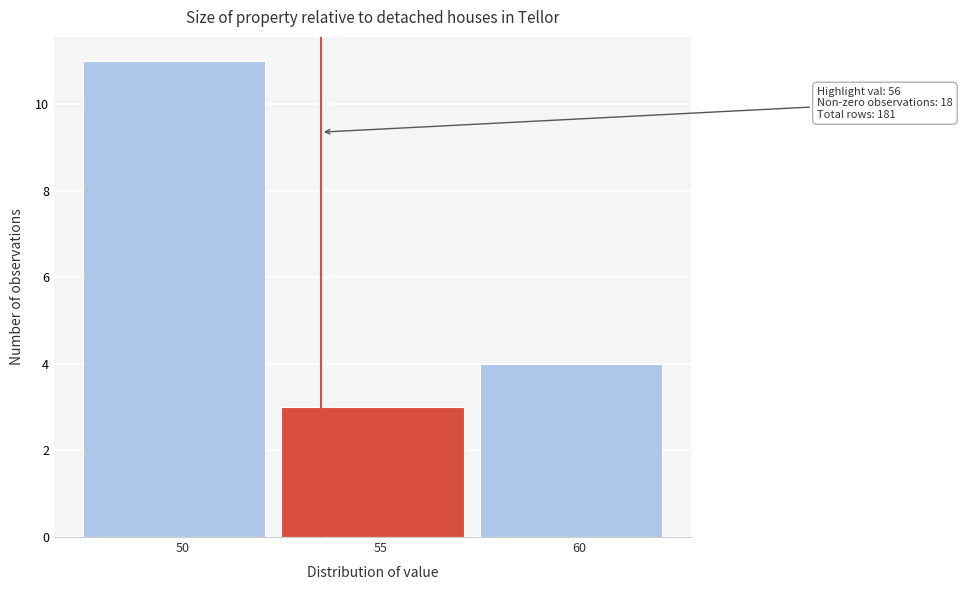

Reading left to right, transcribe all the data shown in this chart.

11	3	4